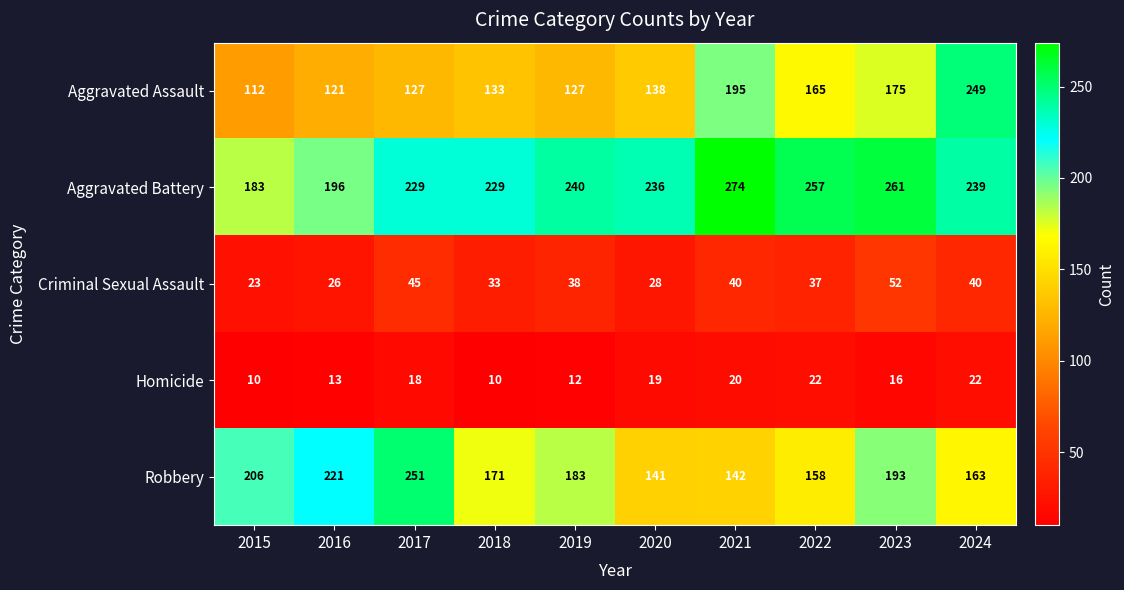

What is the total value across all series at 2018?

576